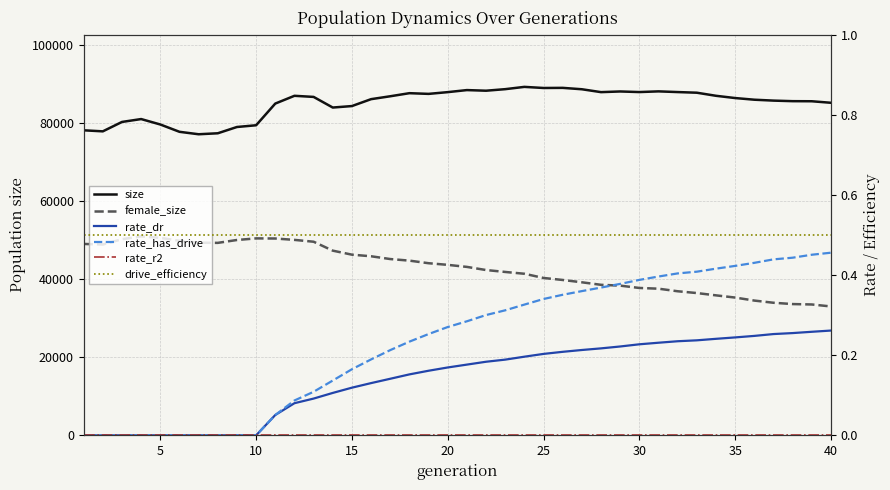

True or false: rate_has_drive has more than 2 interior local peaks.

False